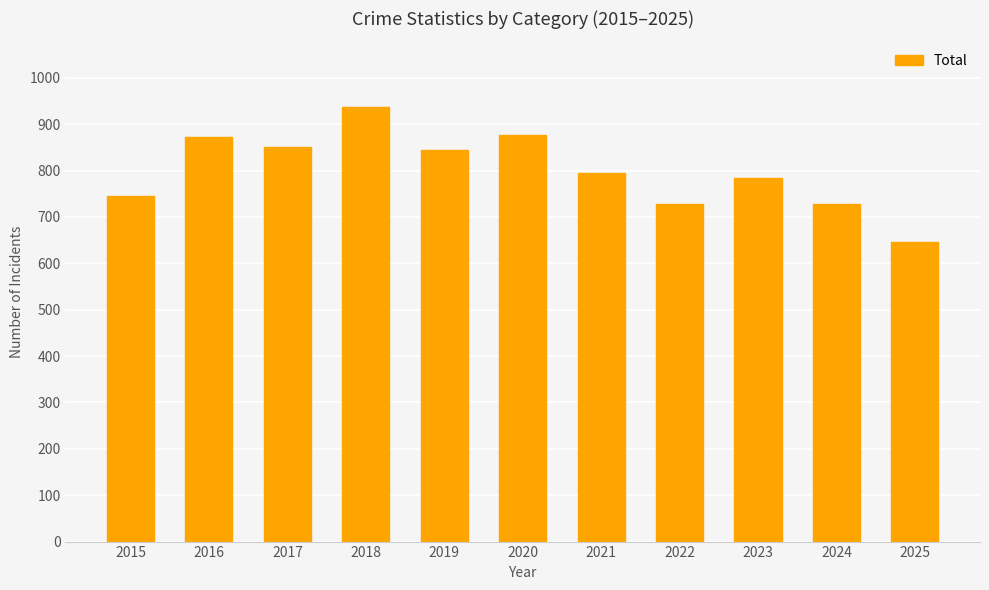

What value does the data have at 2020?

877